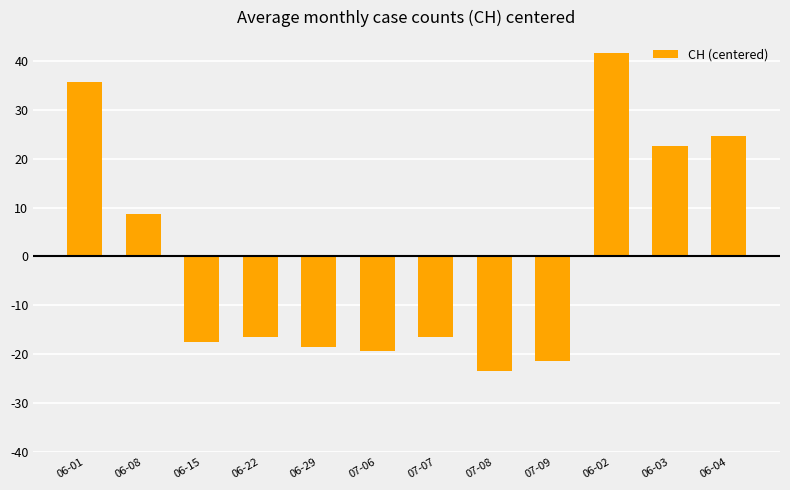

What is the label of the 10th bar from the left?

06-02